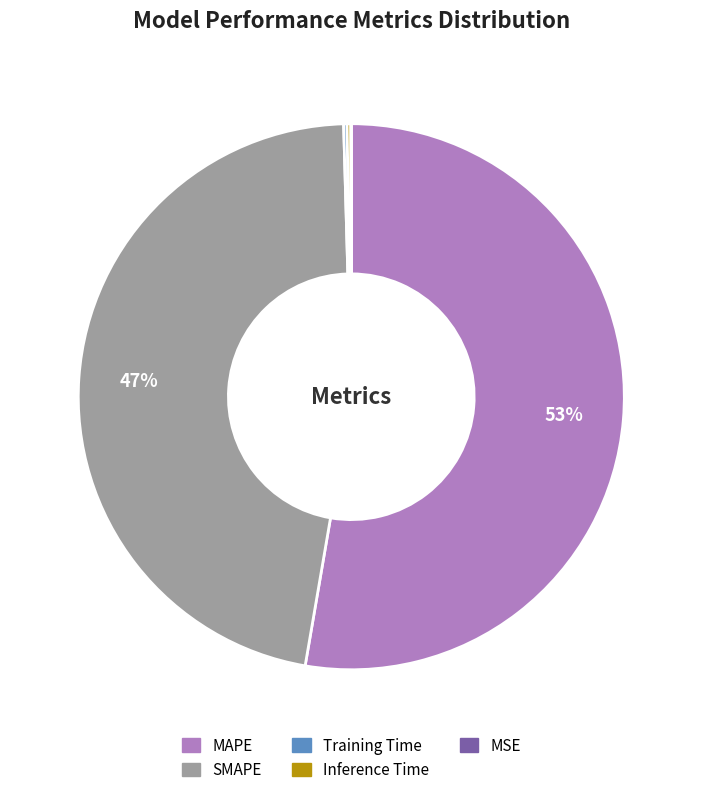

Which has a higher value, SMAPE or MAPE?

MAPE